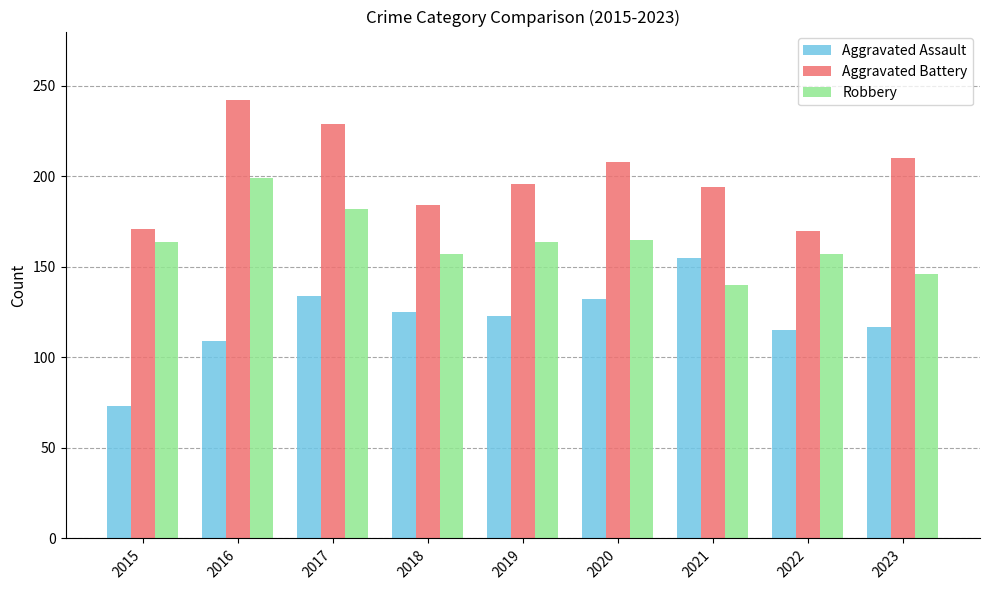

What is the sum of the Aggravated Battery values at 2022 and 2017?

399